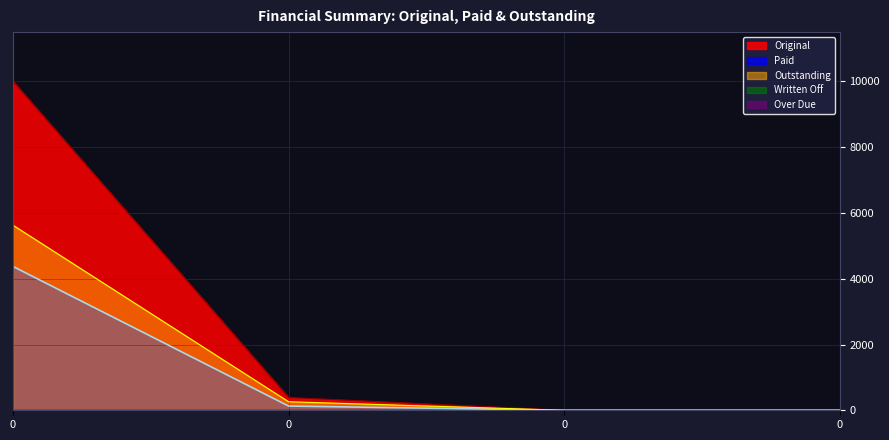

Does the chart display data point markers on the line(s)?

No